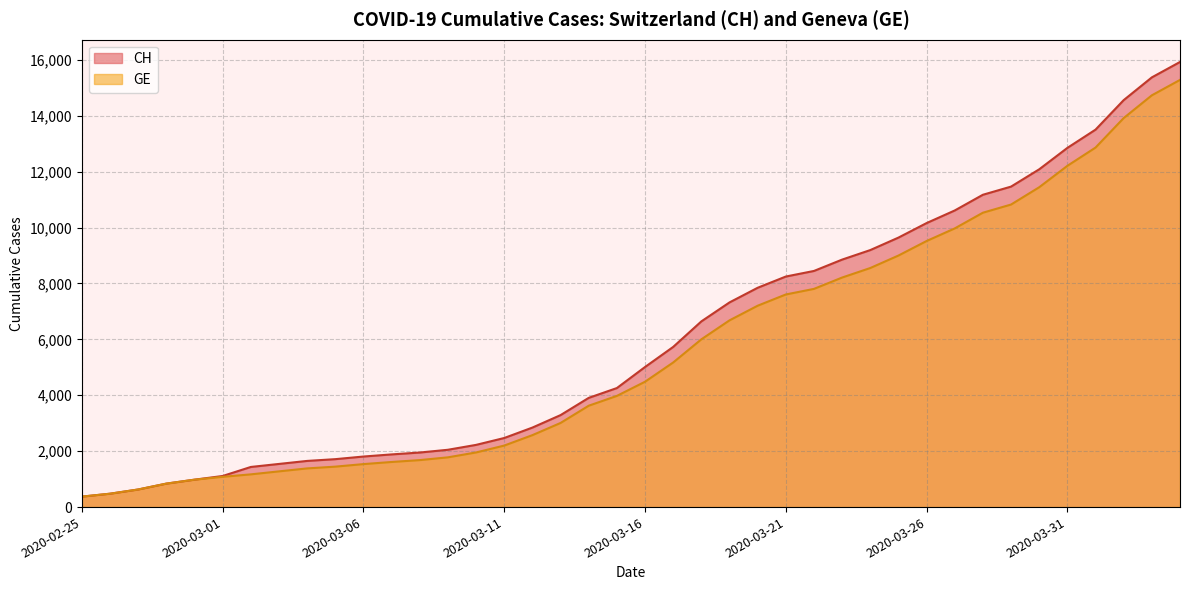

What is the label of the 14th point from the left?

2020-03-09